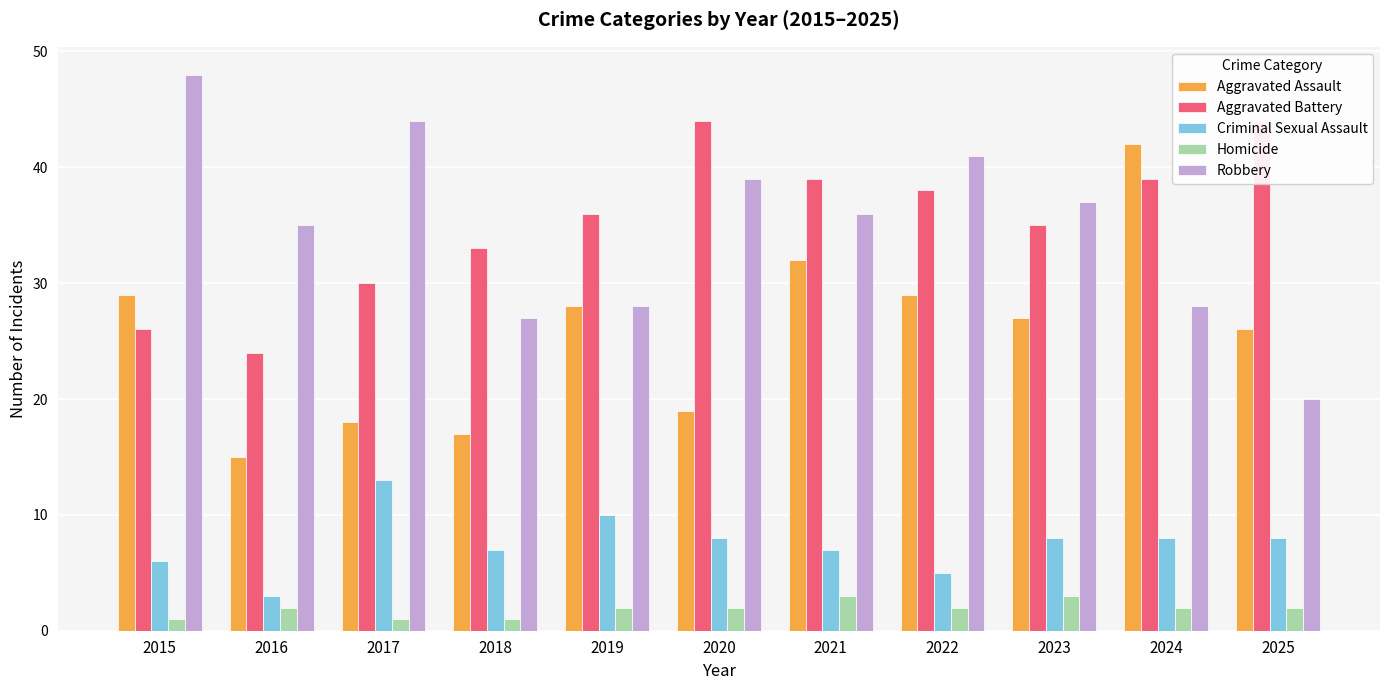

What are all the series names shown in the legend?

Aggravated Assault, Aggravated Battery, Criminal Sexual Assault, Homicide, Robbery